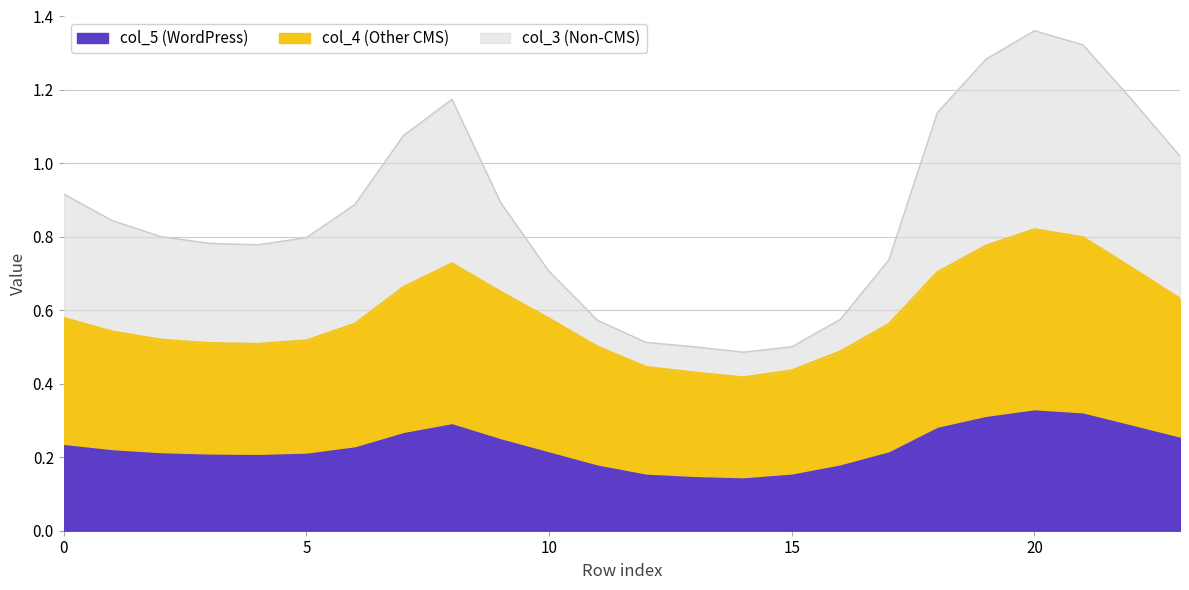

How many interior local valleys does the col_3 series have?

2